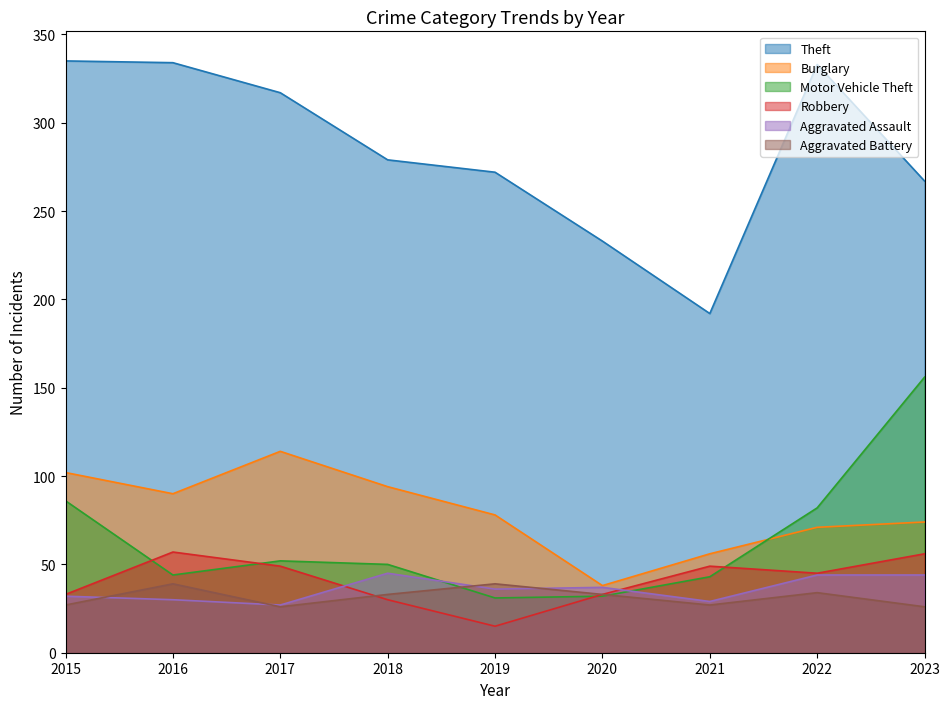

Reading left to right, extract all data points from this chart.

Theft: 335	334	317	279	272	233	192	333	267
Burglary: 102	90	114	94	78	38	56	71	74
Motor Vehicle Theft: 86	44	52	50	31	32	43	82	156
Robbery: 33	57	49	30	15	33	49	45	56
Aggravated Assault: 32	30	27	45	36	37	29	44	44
Aggravated Battery: 27	39	26	33	39	33	27	34	26